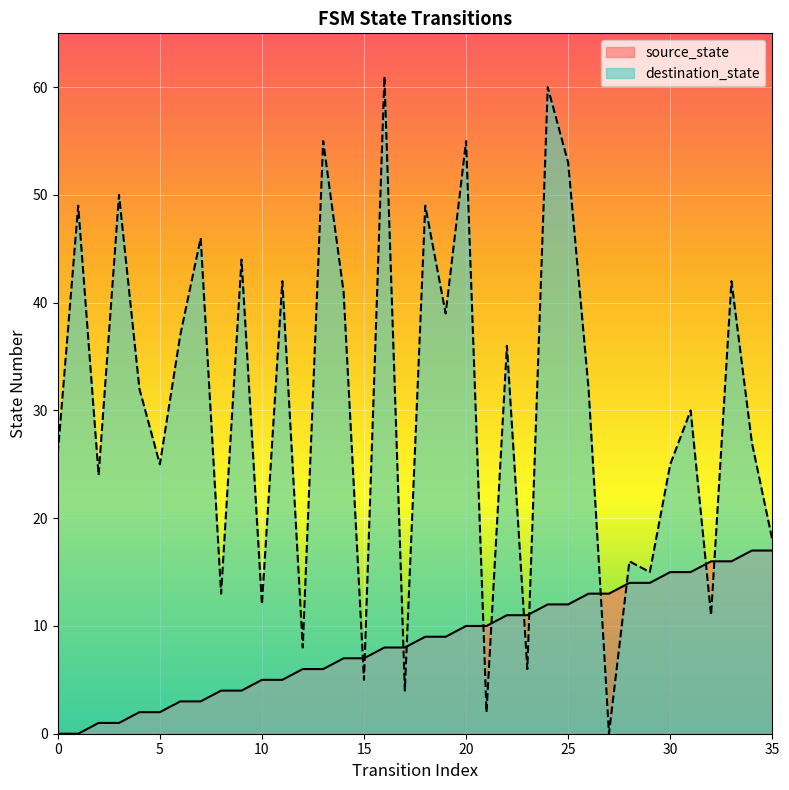

List the labels in order of source_state value, largest first.

34, 35, 32, 33, 30, 31, 28, 29, 26, 27, 24, 25, 22, 23, 20, 21, 18, 19, 16, 17, 14, 15, 12, 13, 10, 11, 8, 9, 6, 7, 4, 5, 2, 3, 0, 1